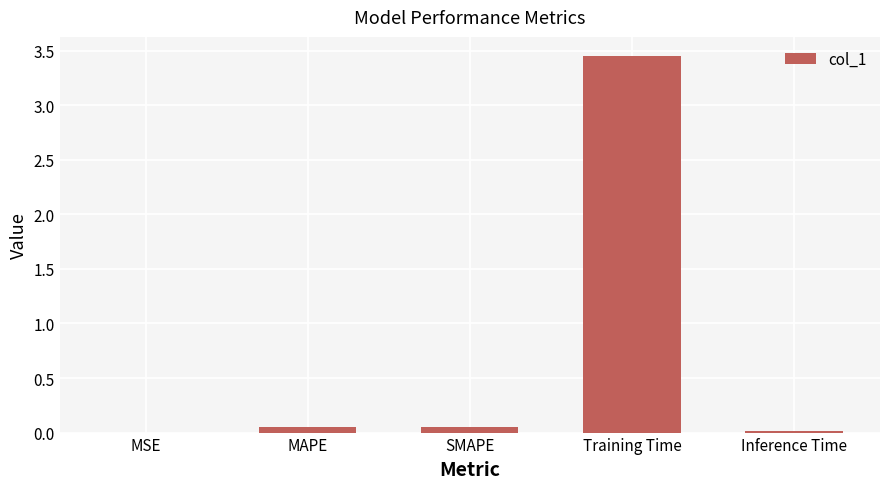

Which category has the highest value across all series?

Training Time